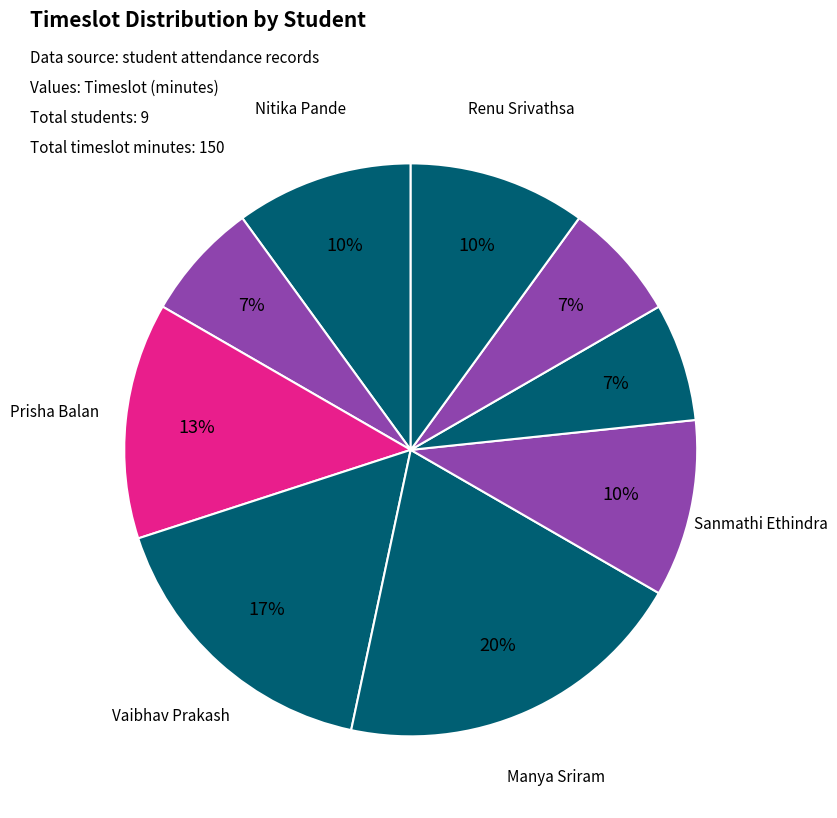

Which category has the biggest portion of the pie?

Manya Sriram